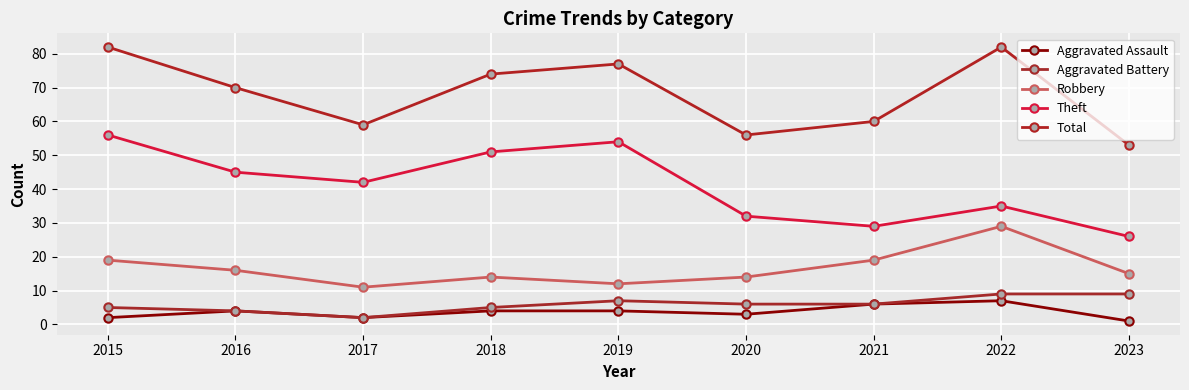

Where is the first local maximum for Aggravated Battery?

2019